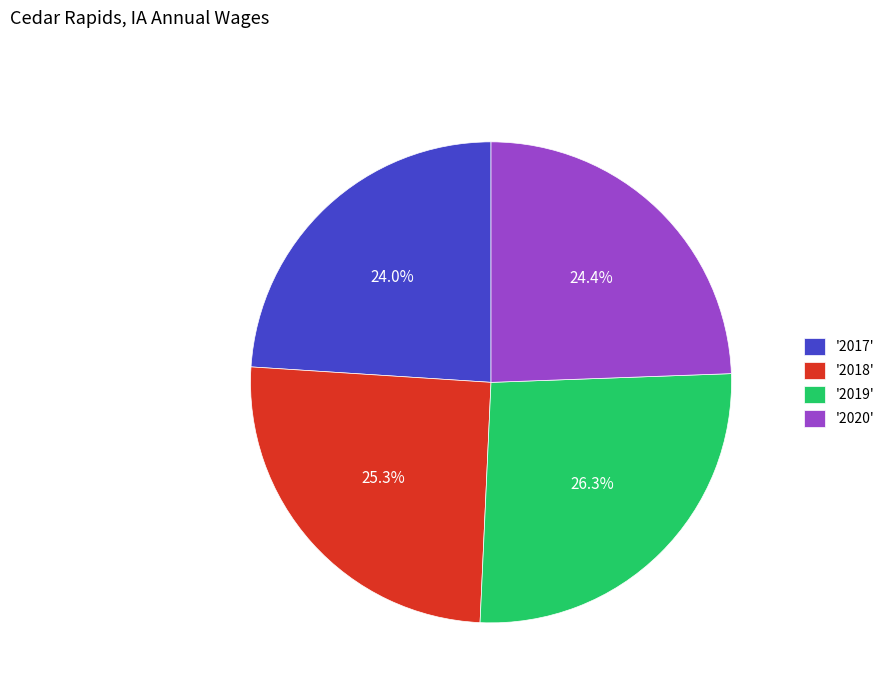

How many segments does this pie chart have?

4